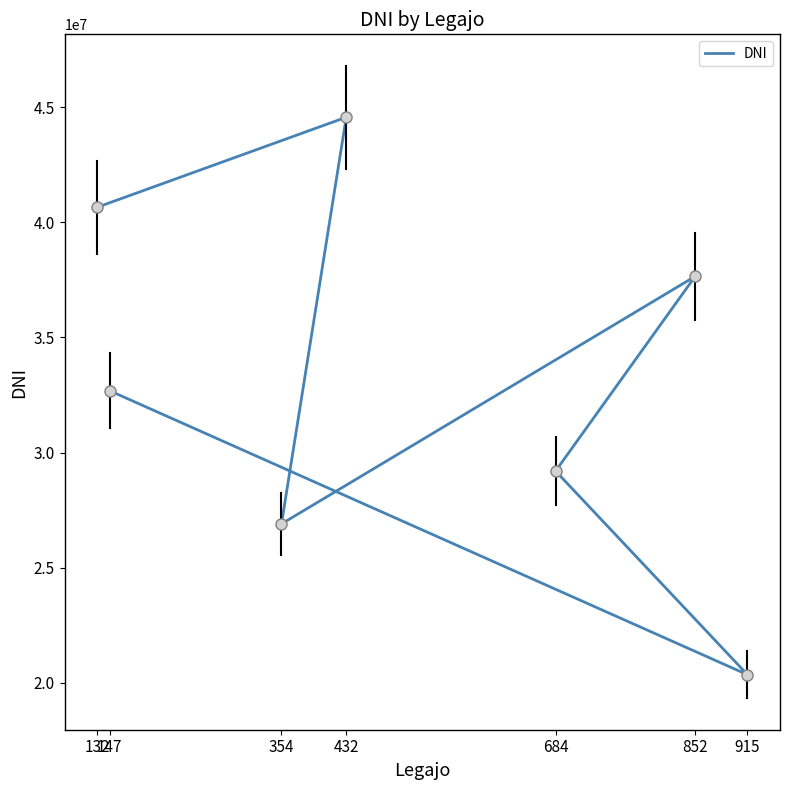

What is the difference between the maximum and minimum values?

24223072